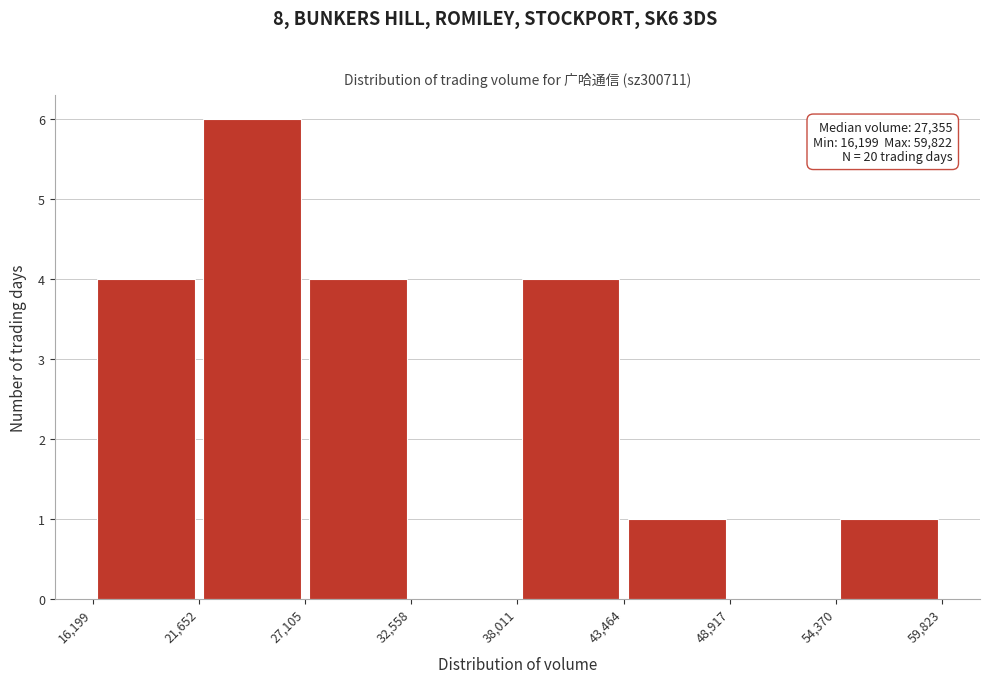

Which range on the x-axis has the tallest bar?

21,652 to 27,105